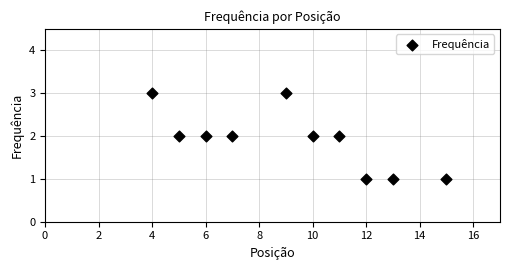

What is the average X value?

9